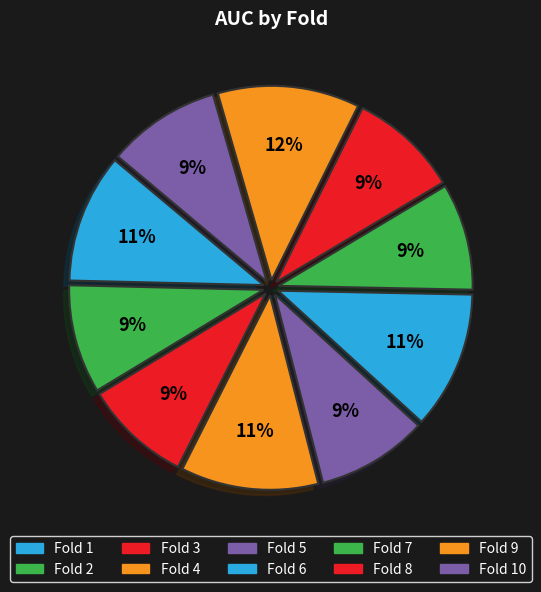

Rank the categories by value from highest to lowest.

Fold 9, Fold 6, Fold 4, Fold 1, Fold 10, Fold 5, Fold 8, Fold 2, Fold 3, Fold 7